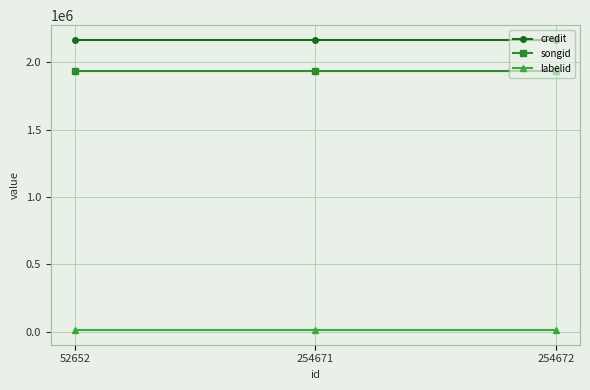

The value of credit at 52652 is 2168350. True or false?

True